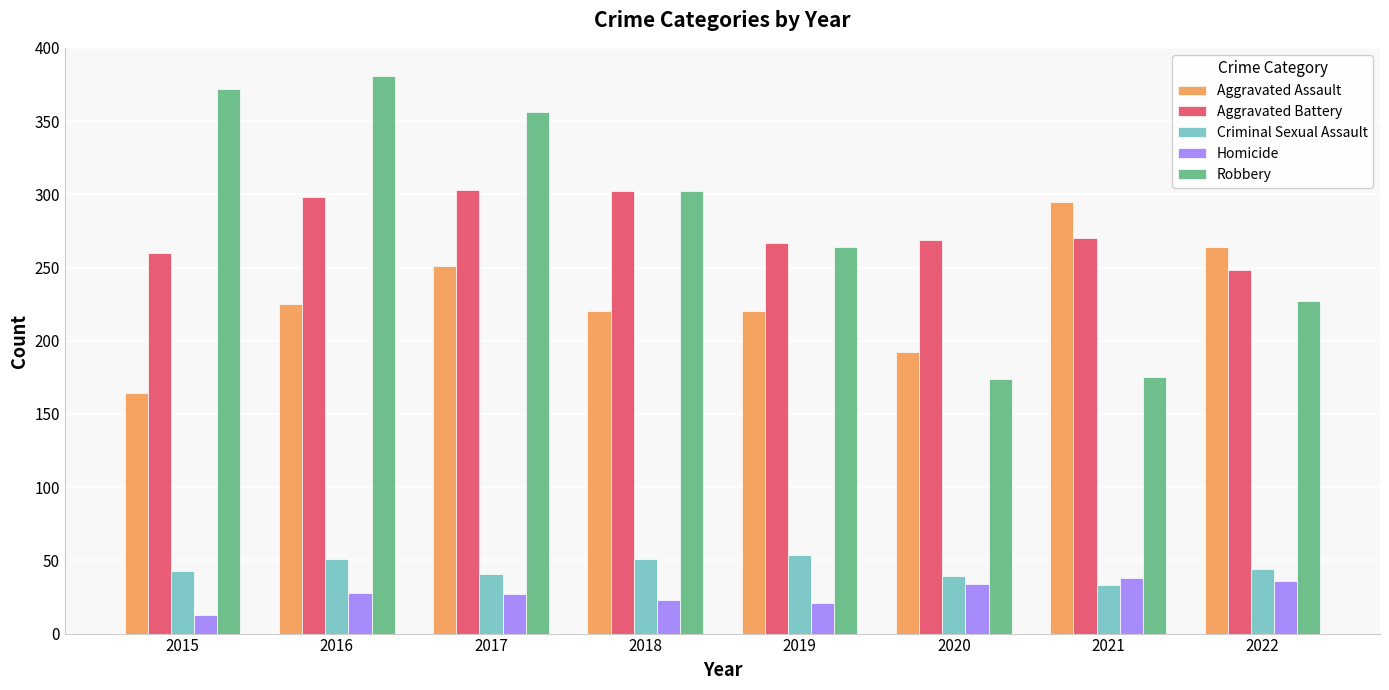

How many data points in Criminal Sexual Assault are less than 44?

4